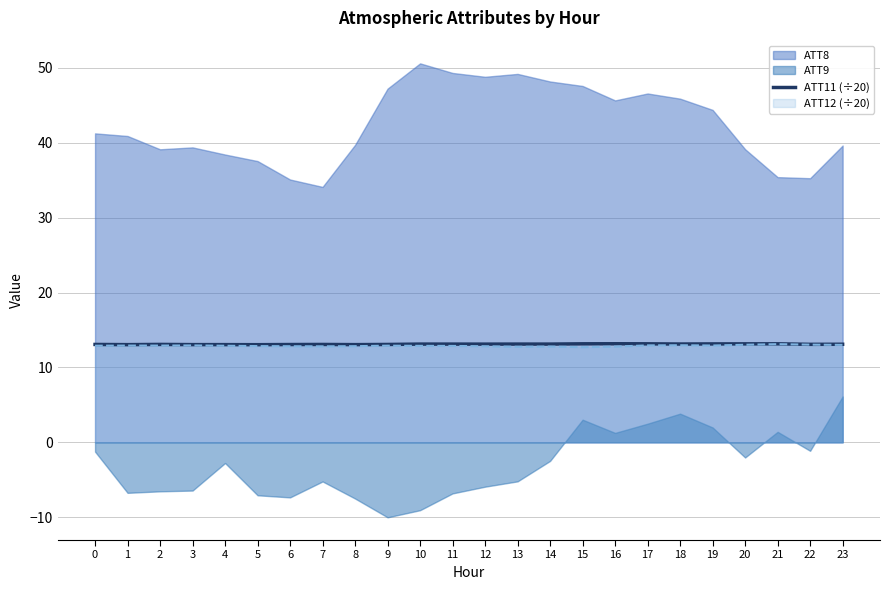

Between 1 and 14, which is larger?

14